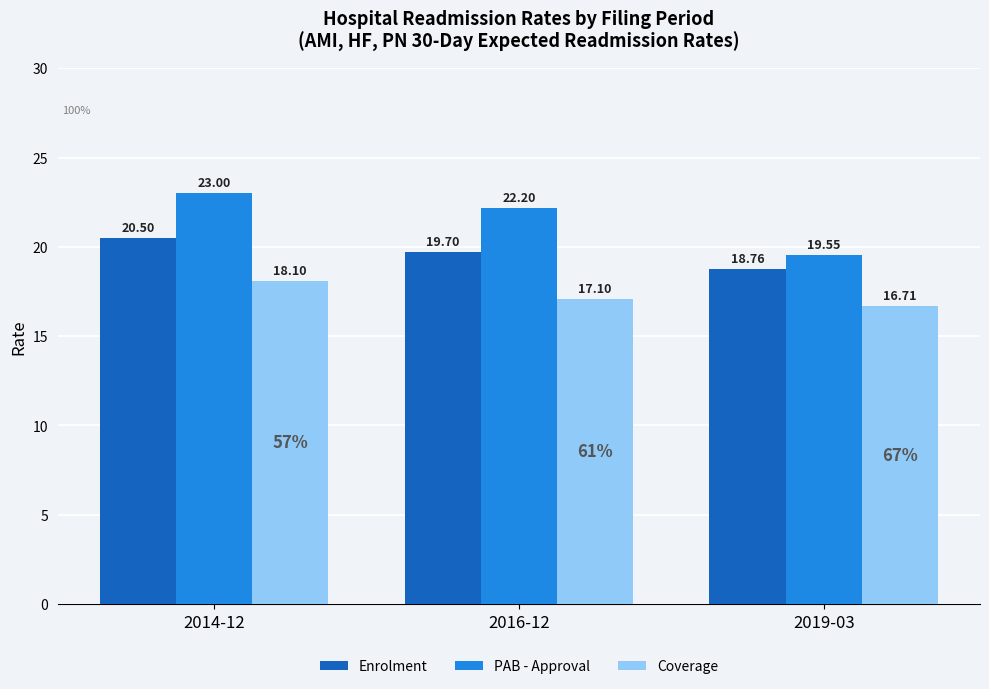

What is the difference between the maximum and second lowest values in the PAB - Approval series?

0.8